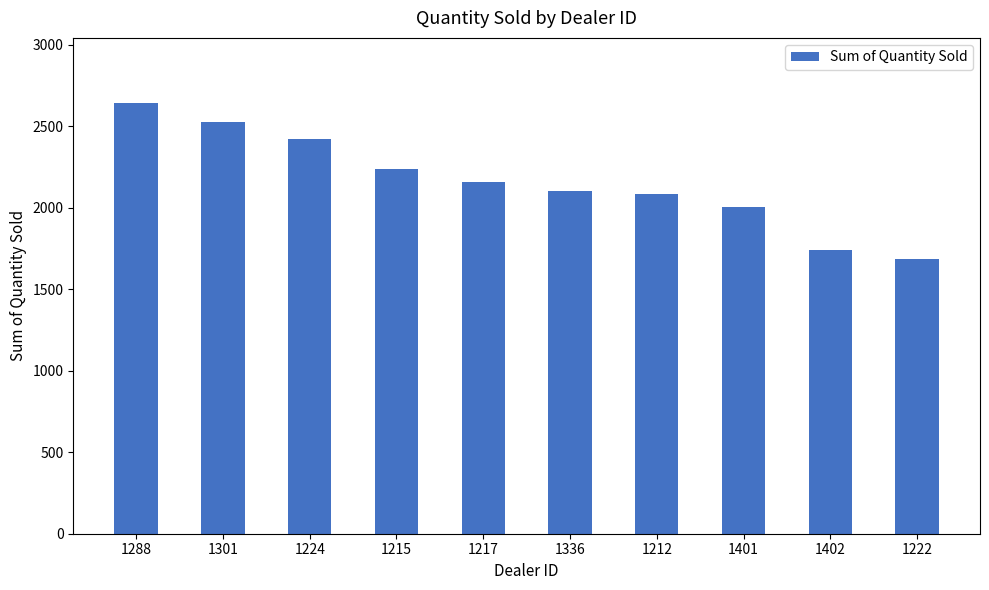

What is the difference between the values at 1215 and 1222?

555